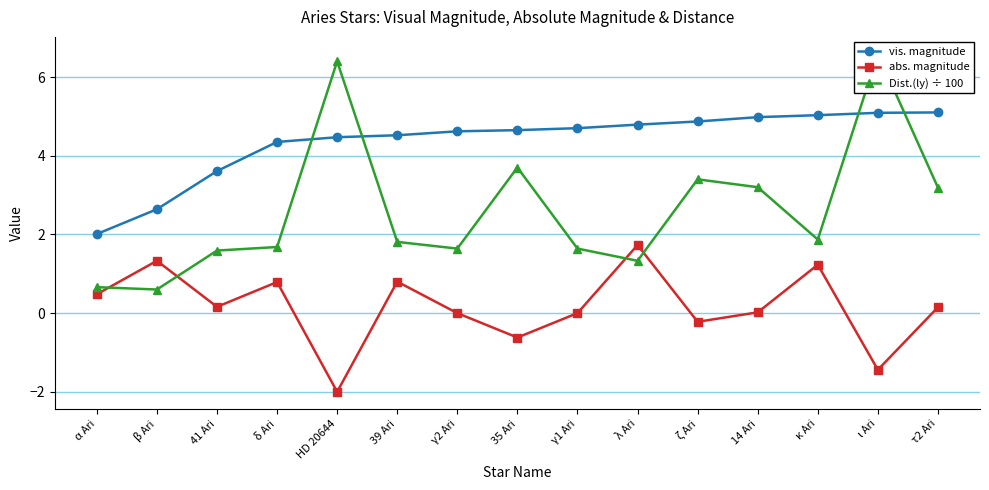

Where is the first local maximum for Dist.(ly) ÷ 100?

HD 20644